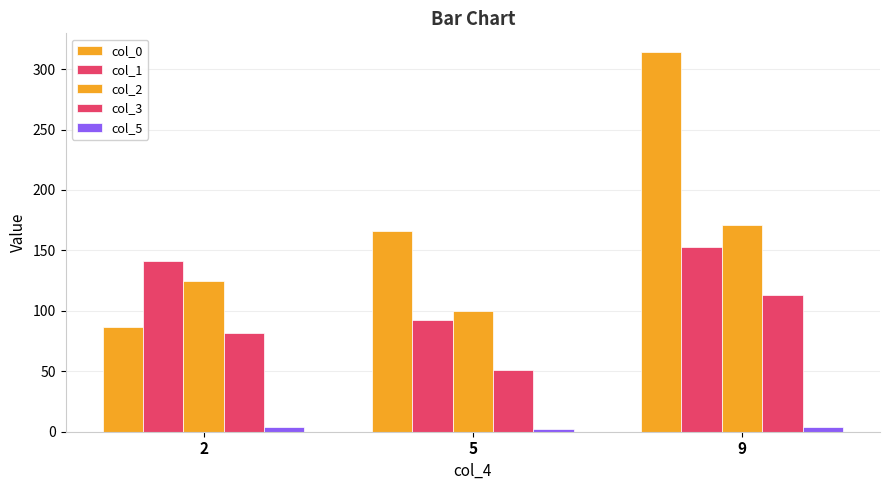

At 5, list the series in order from largest to smallest.

col_0, col_2, col_1, col_3, col_5